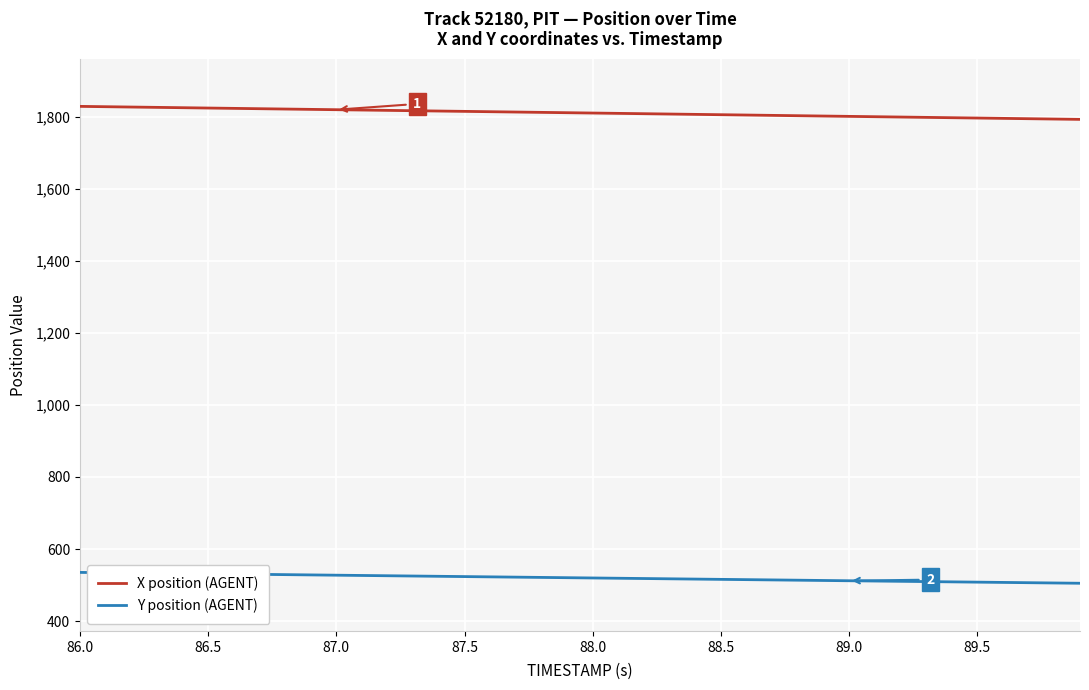

True or false: X position (AGENT) and Y position (AGENT) cross at least once.

False